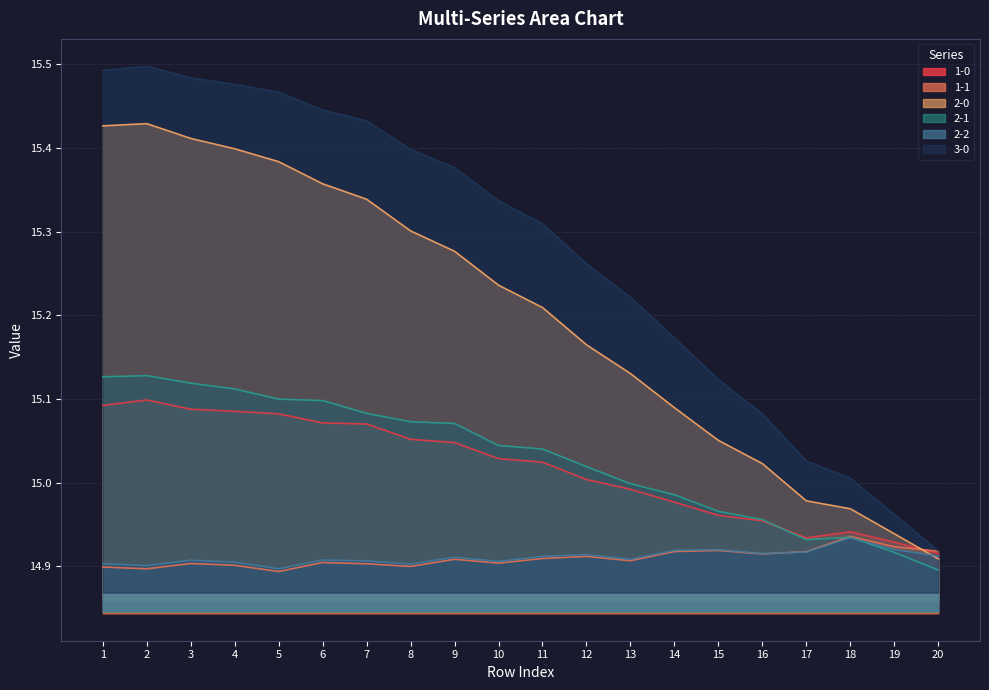

How many lines are shown in the chart?

6